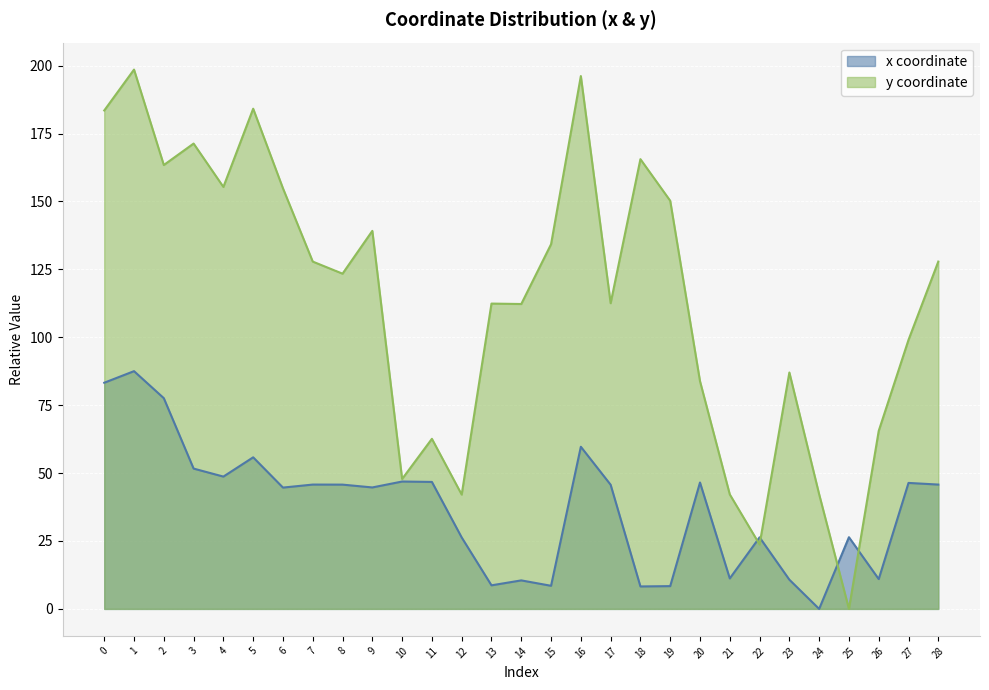

How many intersections are there between y and x?

4